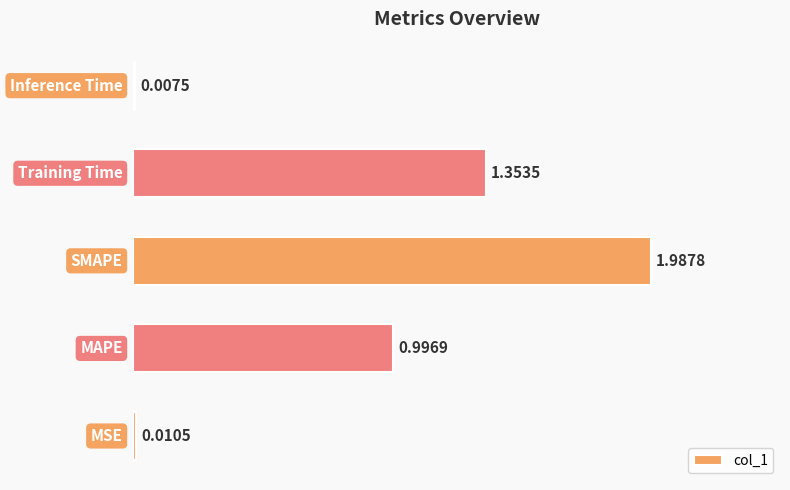

What is the sum of all values?

4.4